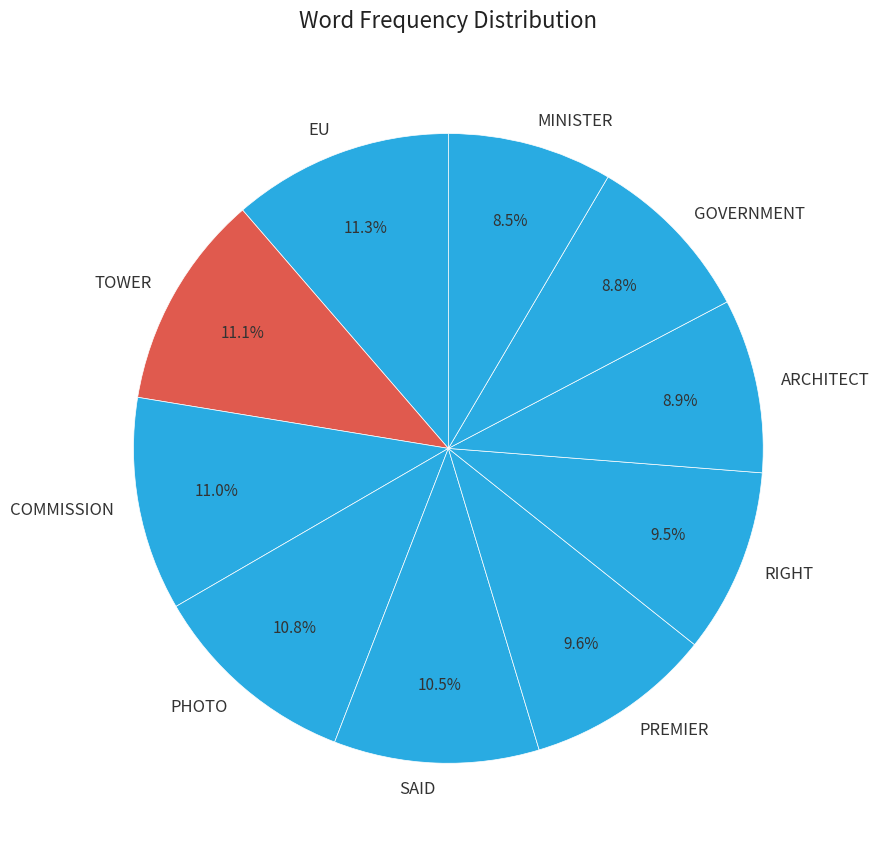

Is the sum of PREMIER and MINISTER greater than half?

No